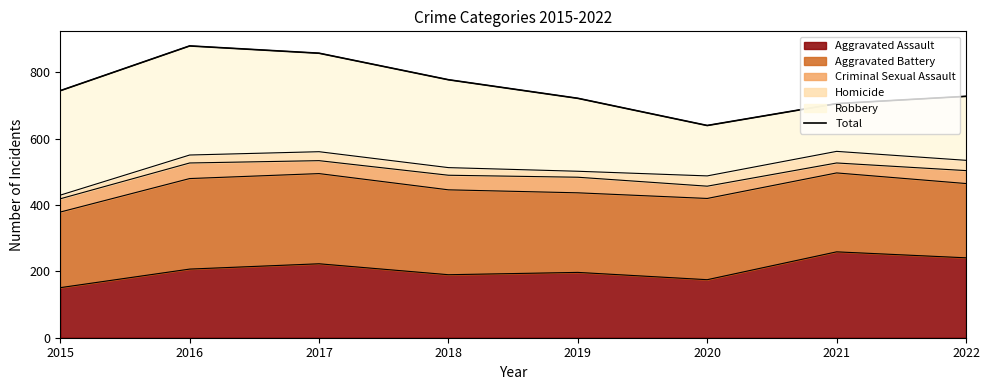

At which label does Aggravated Assault reach its minimum?

2015